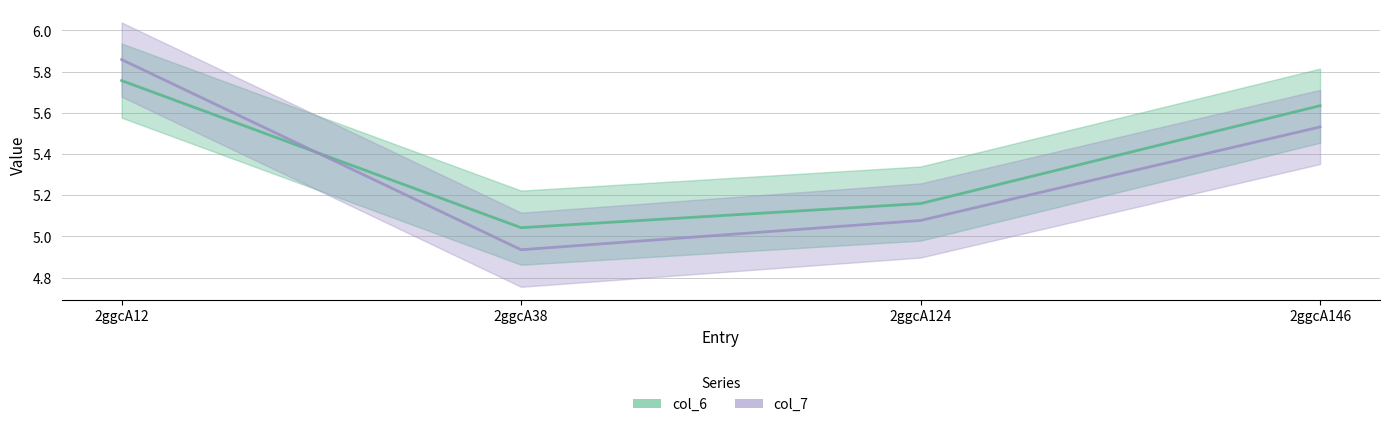

Is the value of col_7 at 2ggcA12 greater than the value of col_6 at 2ggcA12?

Yes